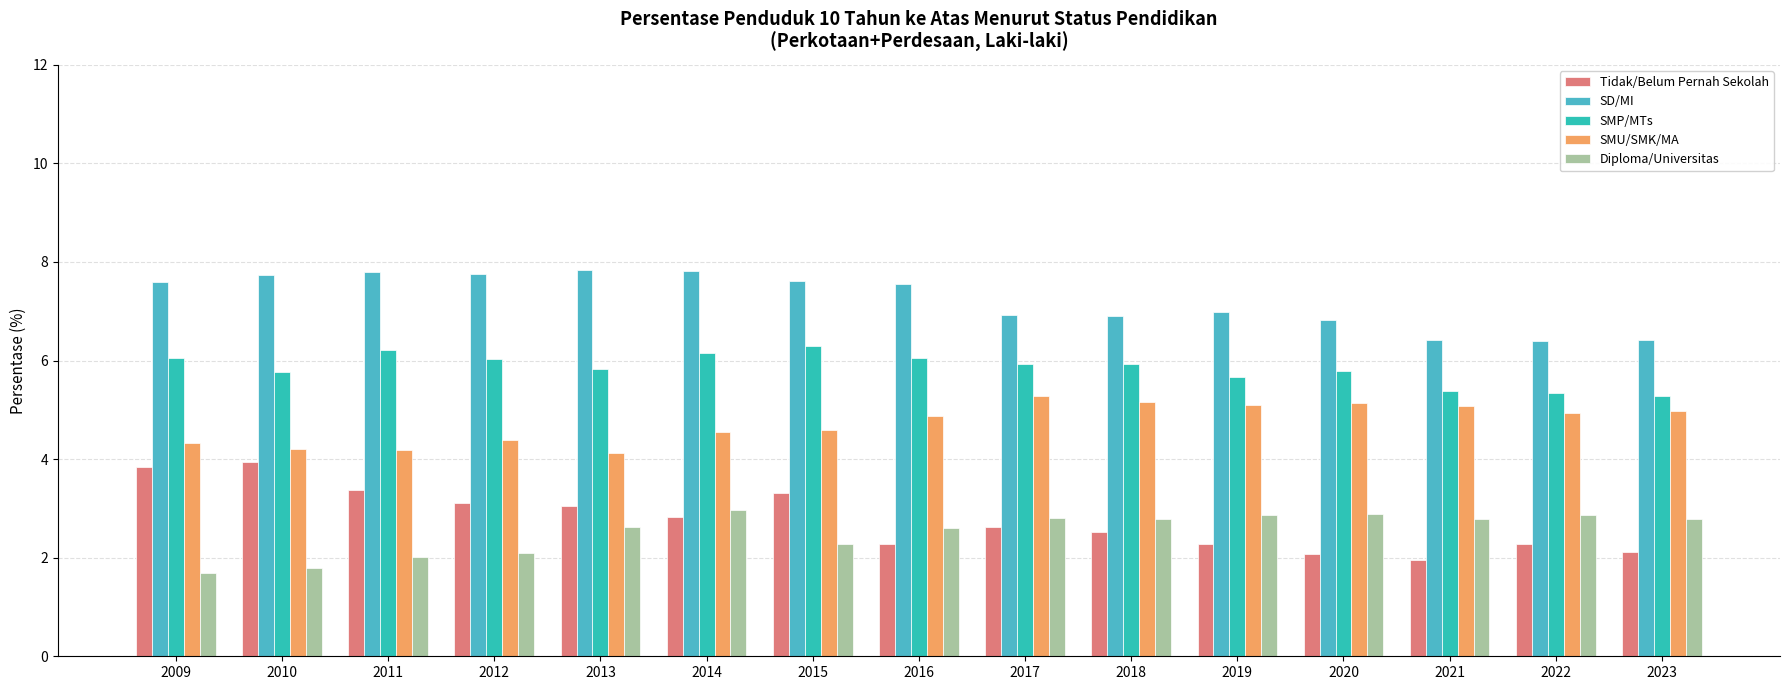

Does the chart contain stacked bars?

No